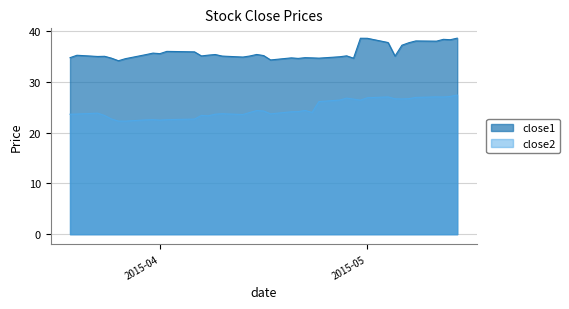

Is it true that close1 equals 34.8 at close1?

True